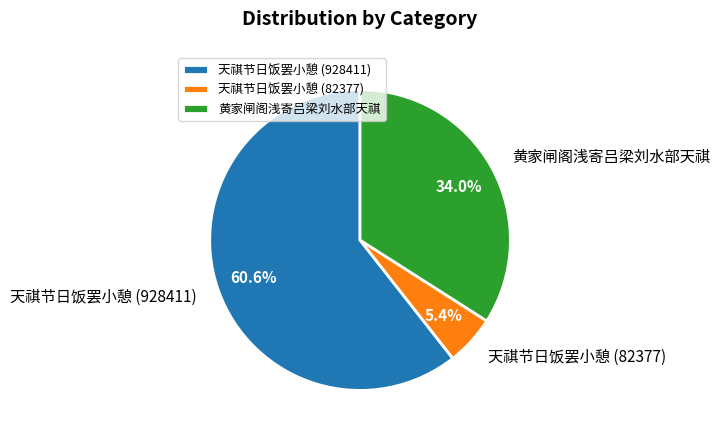

What percentage do 天祺节日饭罢小憩 (928411) and 天祺节日饭罢小憩 (82377) together represent?

66.0%